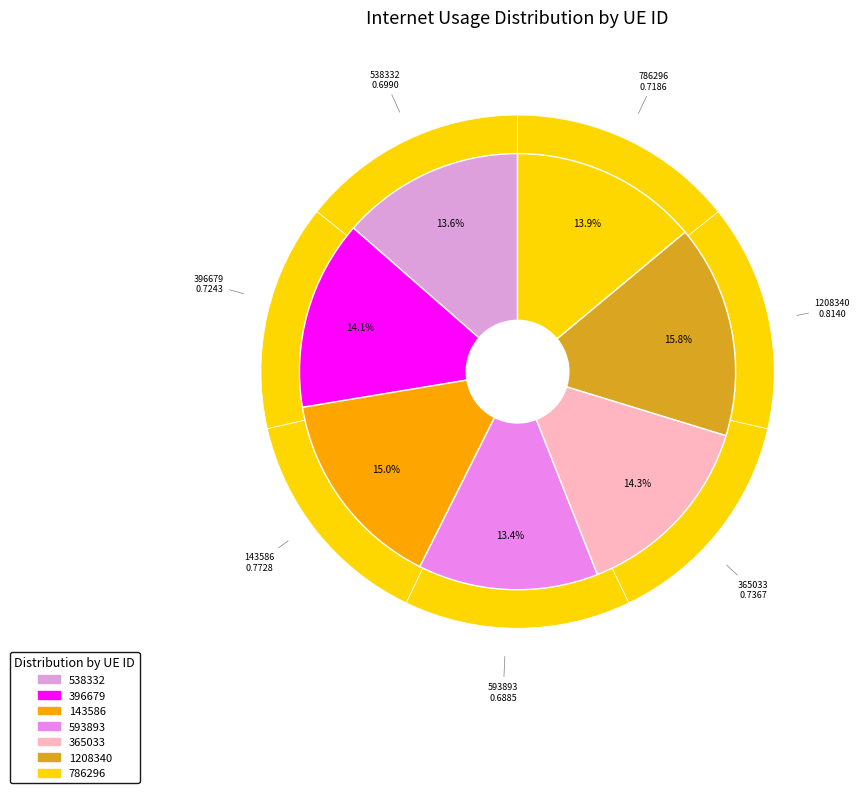

Between 143586 and 365033, which is larger?

143586